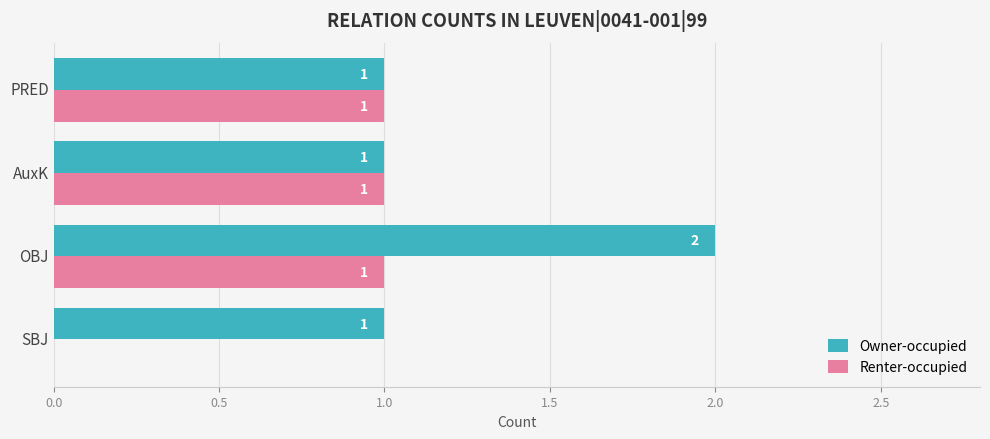

Which category has the highest value across all series?

OBJ